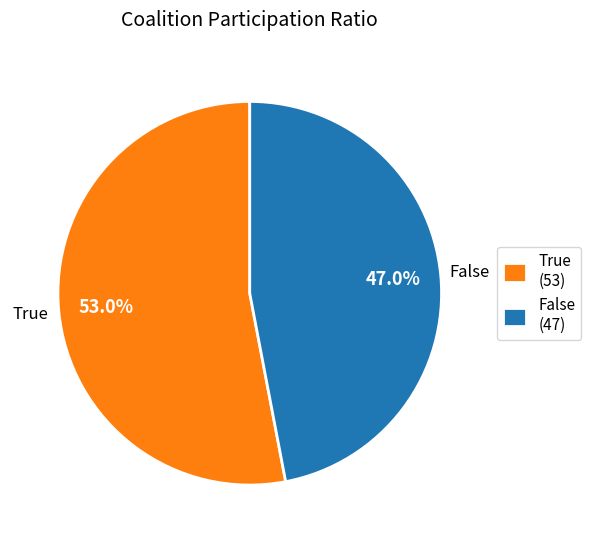

Is there any slice that represents more than half of the pie?

Yes